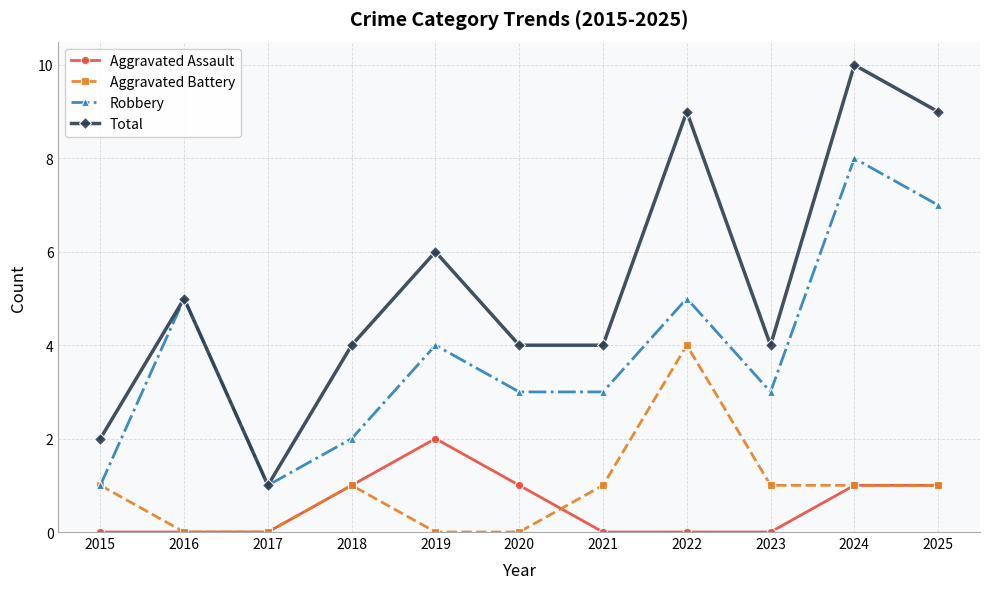

True or false: Aggravated Battery and Total cross at least once.

False